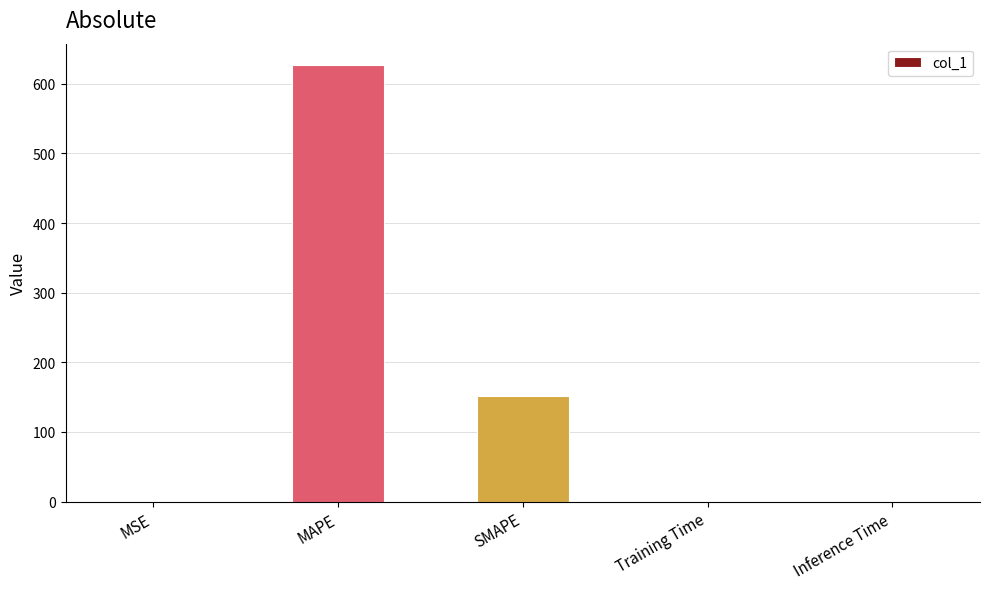

At which label is the value closest to 313?

SMAPE